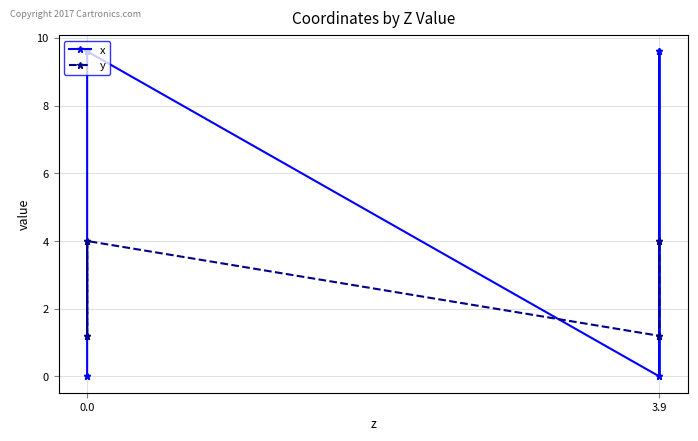

How many lines are shown in the chart?

2